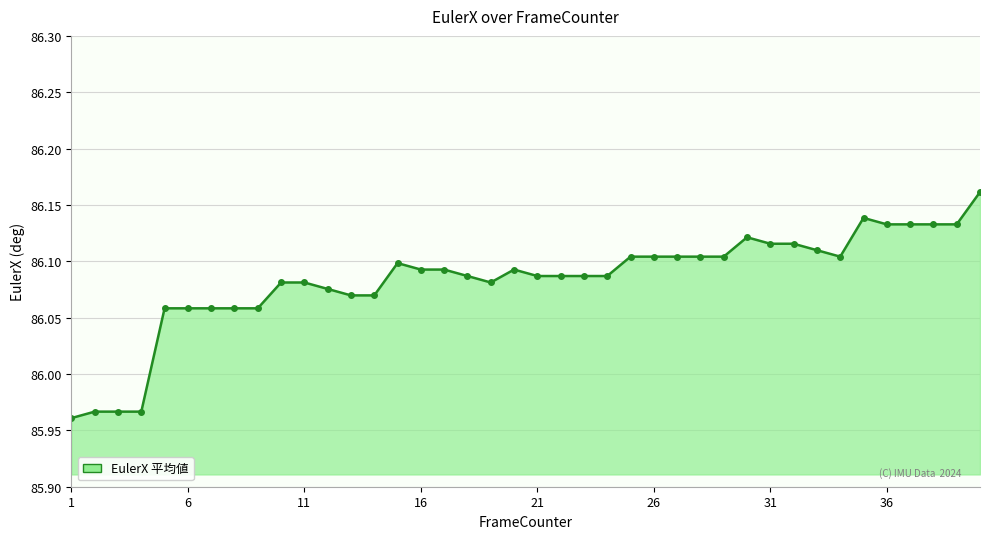

True or false: there are more than 2 points higher than both neighbors.

True